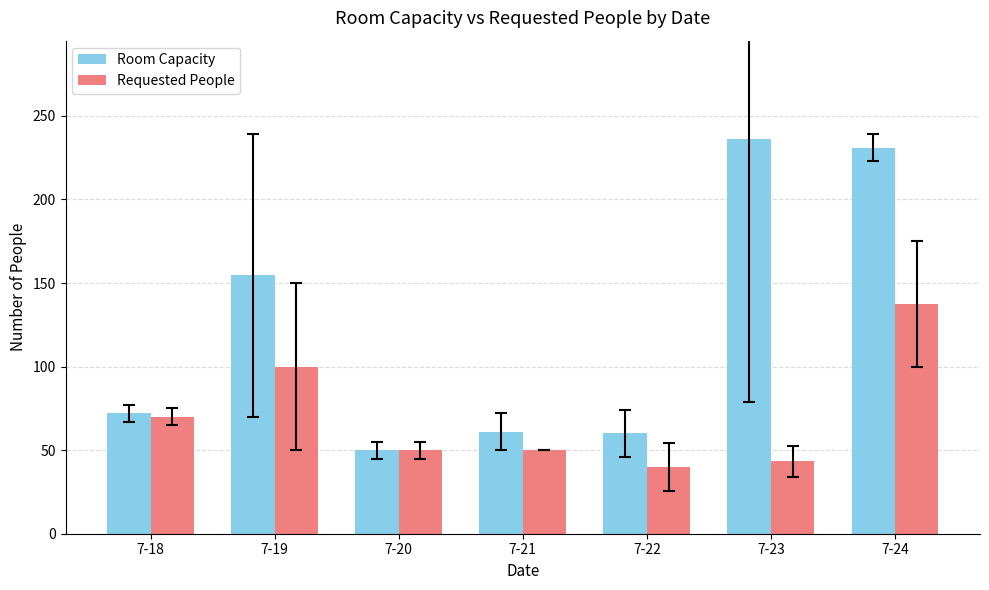

How many categories are shown in the chart?

7